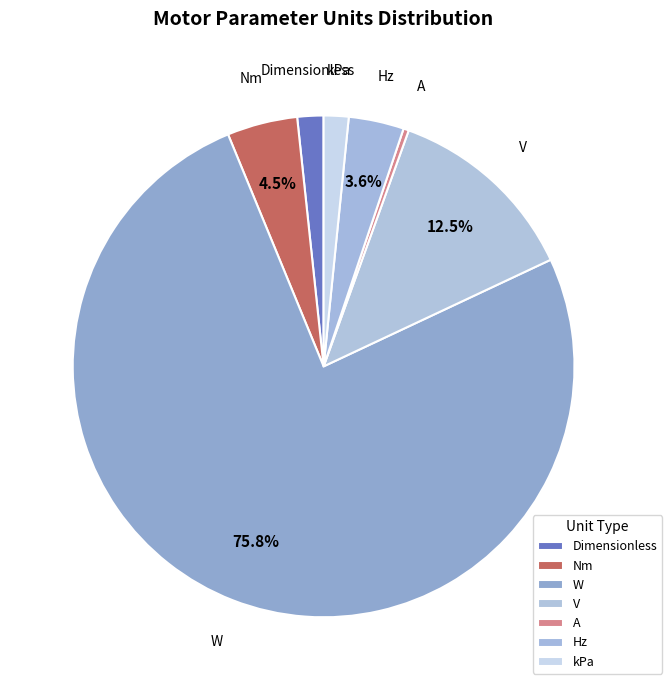

Which slice is the largest?

W